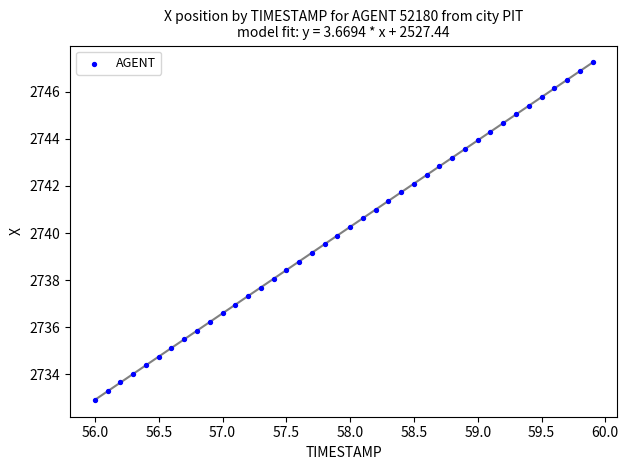

What is the range of X values (max minus min)?

3.9